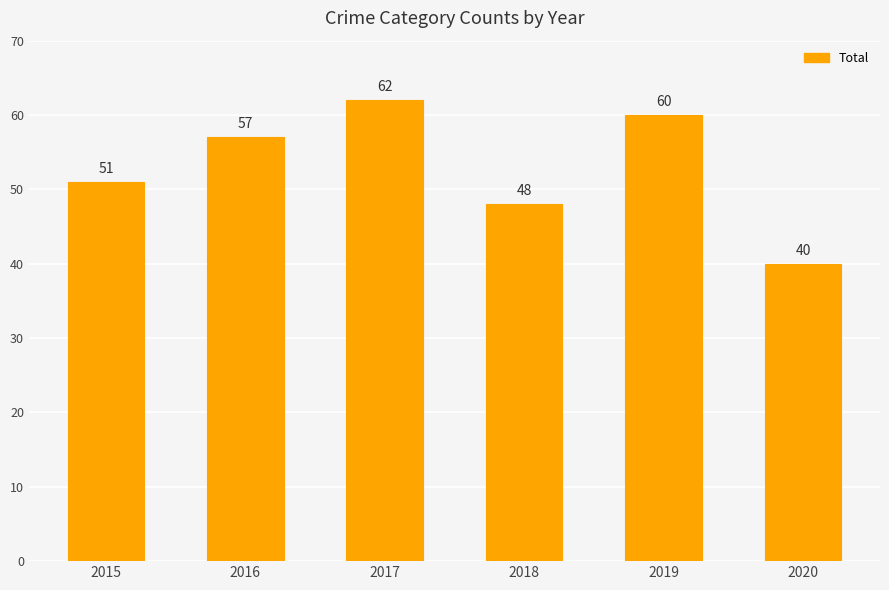

Which category has the highest value across all series?

2017